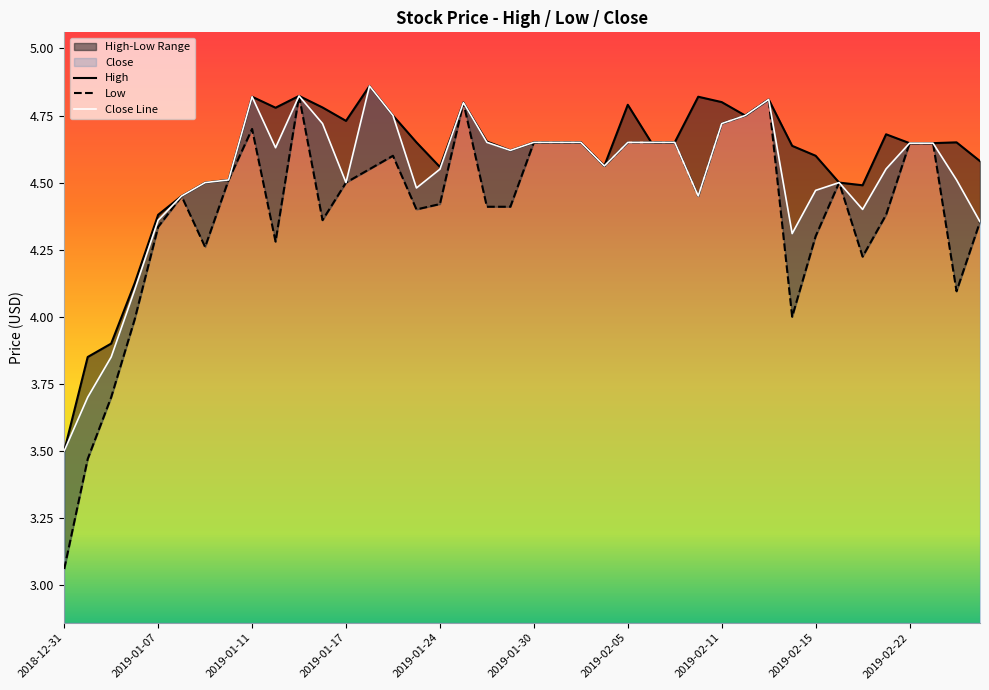

Reading left to right, what are all the values shown in this chart?

High: 2018-12-31=3.5	2019-01-02=3.9	2019-01-03=3.9	2019-01-04=4.1	2019-01-07=4.4	2019-01-08=4.5	2019-01-09=4.5	2019-01-10=4.5	2019-01-11=4.8	2019-01-14=4.8	2019-01-15=4.8	2019-01-16=4.8	2019-01-17=4.7	2019-01-18=4.9	2019-01-22=4.8	2019-01-23=4.7	2019-01-24=4.6	2019-01-25=4.8	2019-01-28=4.7	2019-01-29=4.6	2019-01-30=4.7	2019-01-31=4.7	2019-02-01=4.7	2019-02-04=4.6	2019-02-05=4.8	2019-02-06=4.7	2019-02-07=4.7	2019-02-08=4.8	2019-02-11=4.8	2019-02-12=4.8	2019-02-13=4.8	2019-02-14=4.6	2019-02-15=4.6	2019-02-19=4.5	2019-02-20=4.5	2019-02-21=4.7	2019-02-22=4.6	2019-02-25=4.6	2019-02-26=4.7	2019-02-27=4.6
Low: 2018-12-31=3.1	2019-01-02=3.5	2019-01-03=3.7	2019-01-04=4.0	2019-01-07=4.3	2019-01-08=4.4	2019-01-09=4.3	2019-01-10=4.5	2019-01-11=4.7	2019-01-14=4.3	2019-01-15=4.8	2019-01-16=4.4	2019-01-17=4.5	2019-01-18=4.5	2019-01-22=4.6	2019-01-23=4.4	2019-01-24=4.4	2019-01-25=4.8	2019-01-28=4.4	2019-01-29=4.4	2019-01-30=4.7	2019-01-31=4.7	2019-02-01=4.7	2019-02-04=4.6	2019-02-05=4.7	2019-02-06=4.7	2019-02-07=4.7	2019-02-08=4.5	2019-02-11=4.7	2019-02-12=4.8	2019-02-13=4.8	2019-02-14=4.0	2019-02-15=4.3	2019-02-19=4.5	2019-02-20=4.2	2019-02-21=4.4	2019-02-22=4.6	2019-02-25=4.6	2019-02-26=4.1	2019-02-27=4.4
Close: 2018-12-31=3.5	2019-01-02=3.7	2019-01-03=3.9	2019-01-04=4.1	2019-01-07=4.4	2019-01-08=4.5	2019-01-09=4.5	2019-01-10=4.5	2019-01-11=4.8	2019-01-14=4.6	2019-01-15=4.8	2019-01-16=4.7	2019-01-17=4.5	2019-01-18=4.9	2019-01-22=4.8	2019-01-23=4.5	2019-01-24=4.5	2019-01-25=4.8	2019-01-28=4.7	2019-01-29=4.6	2019-01-30=4.7	2019-01-31=4.7	2019-02-01=4.7	2019-02-04=4.6	2019-02-05=4.7	2019-02-06=4.7	2019-02-07=4.7	2019-02-08=4.5	2019-02-11=4.7	2019-02-12=4.8	2019-02-13=4.8	2019-02-14=4.3	2019-02-15=4.5	2019-02-19=4.5	2019-02-20=4.4	2019-02-21=4.6	2019-02-22=4.6	2019-02-25=4.6	2019-02-26=4.5	2019-02-27=4.4